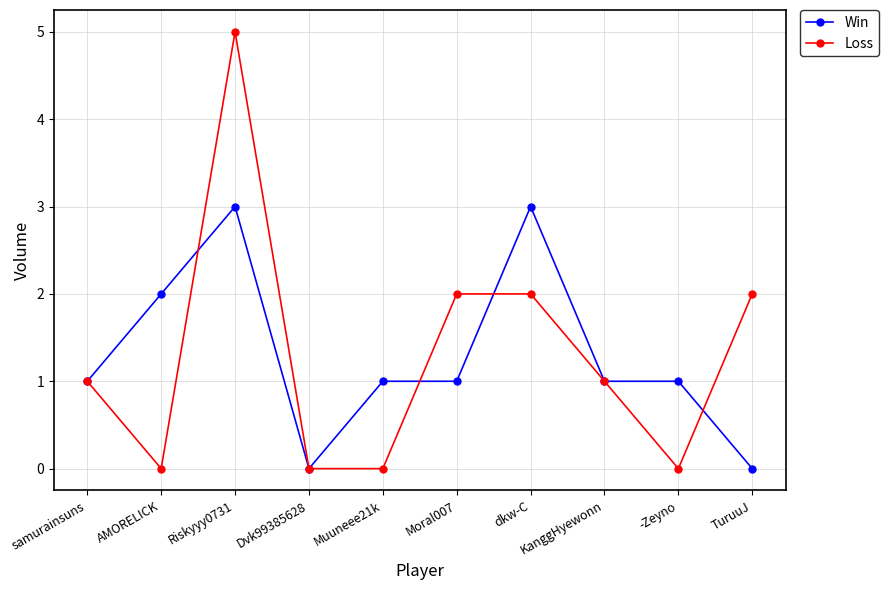

List the series in order of their peak value, highest first.

Loss, Win